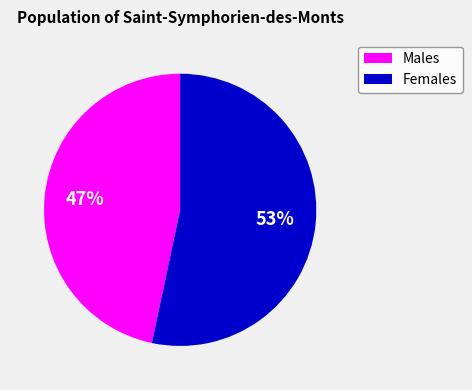

Which category has the smallest portion of the pie?

Males